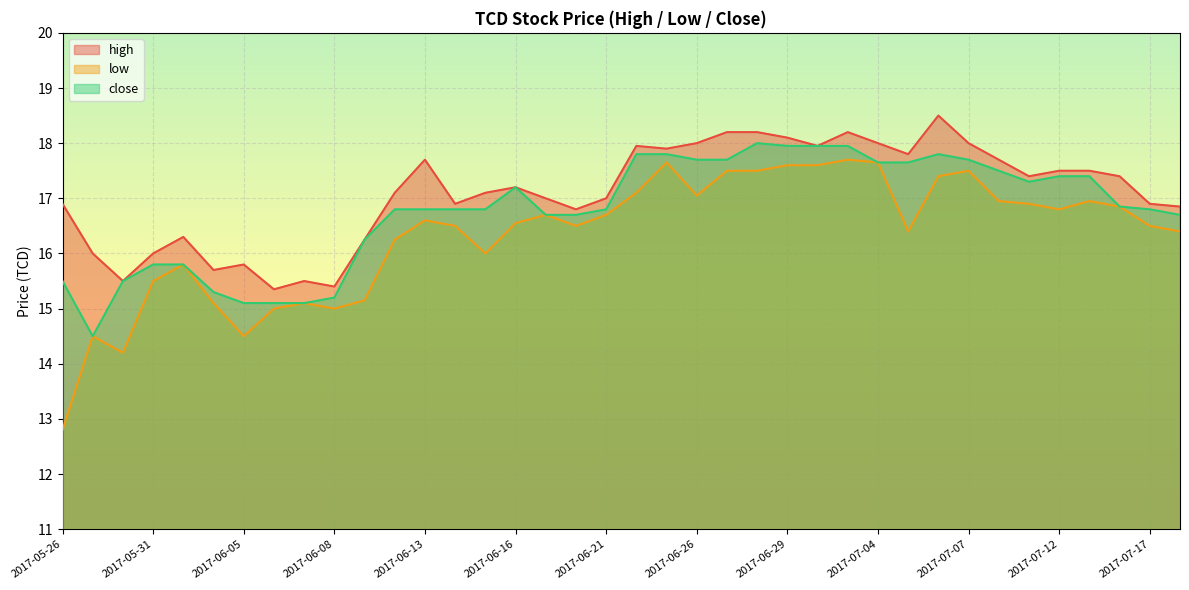

Is the value of low at 2017-05-26 greater than the value of close at 2017-06-27?

No